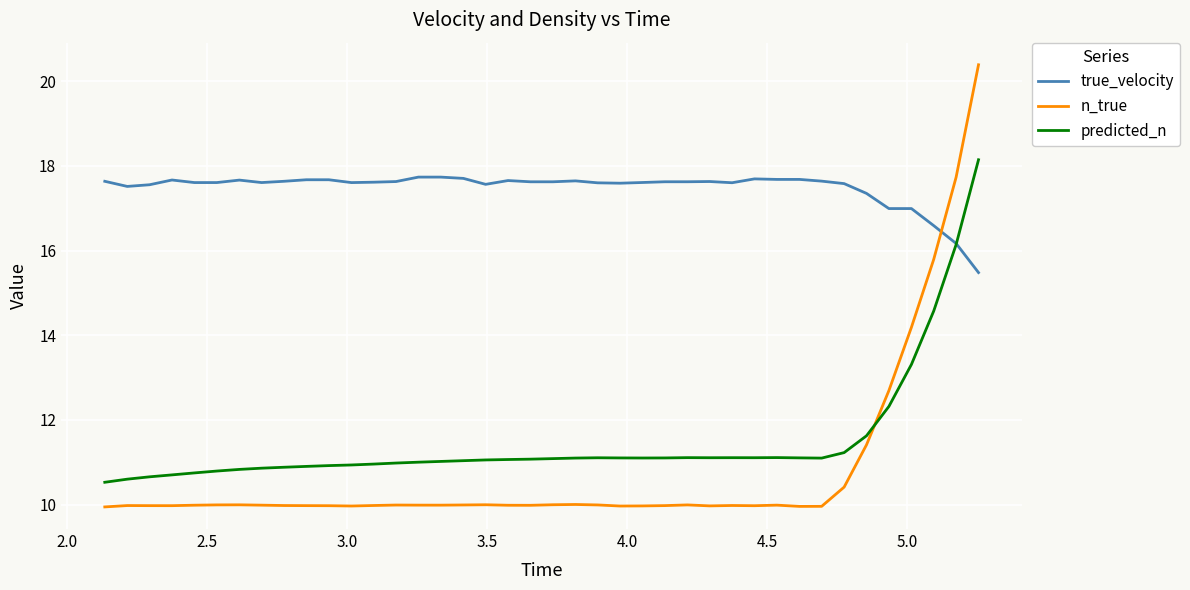

True or false: n_true and predicted_n intersect in this chart.

True